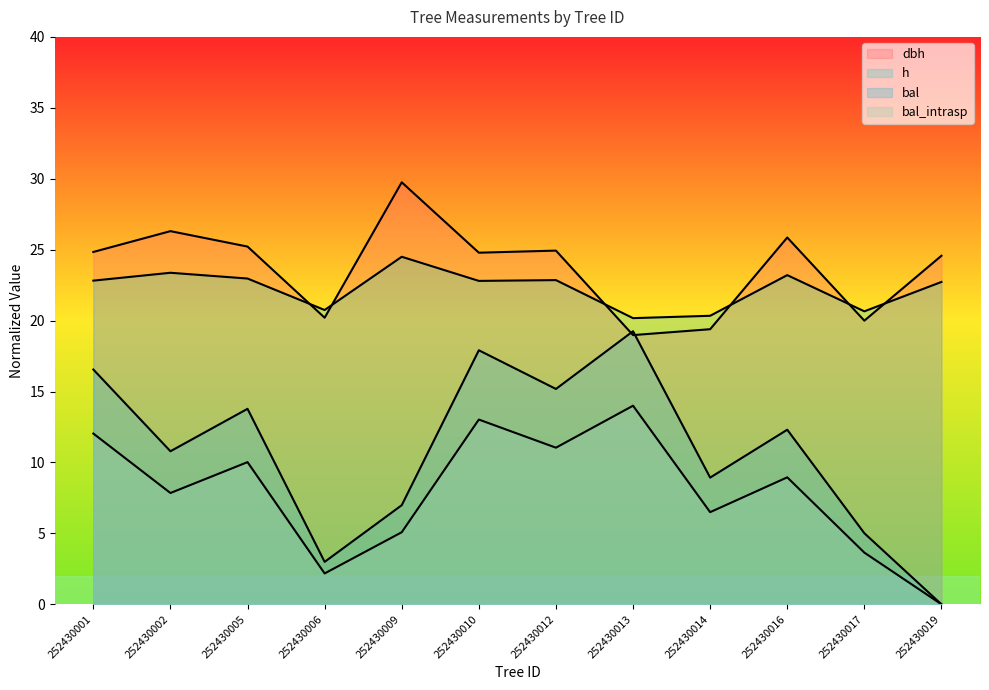

At which label does h first exceed 22?

252430001